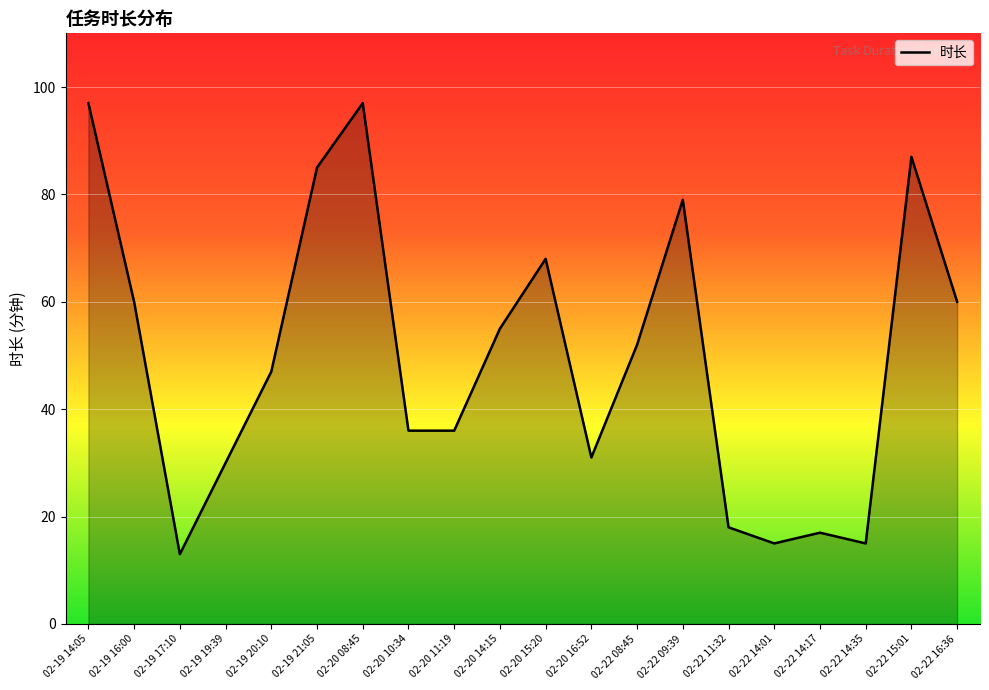

True or false: the data shows 17 at 02-22 16:36.

False